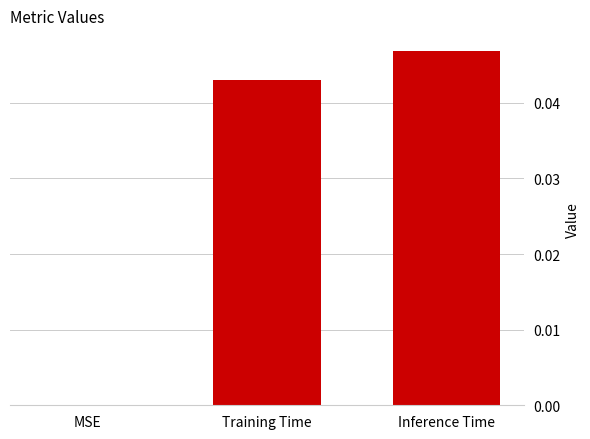

Between Inference Time and Training Time, which is larger?

Inference Time